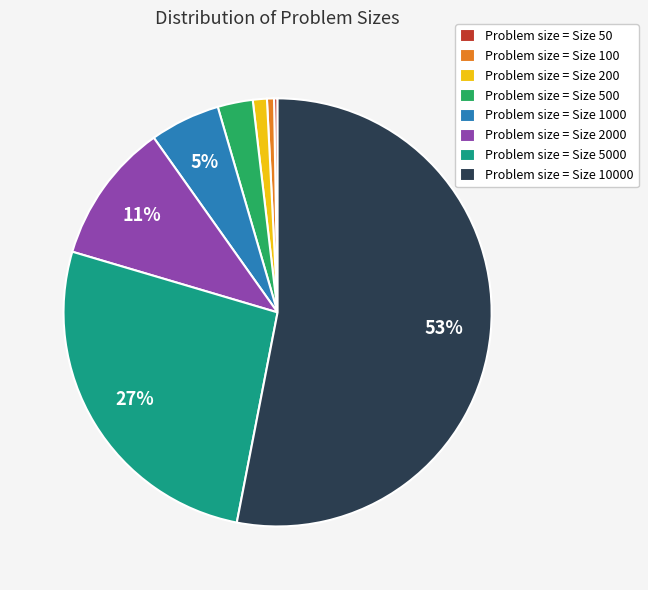

Is it true that Problem size = Size 10000 is 46% of the pie?

False